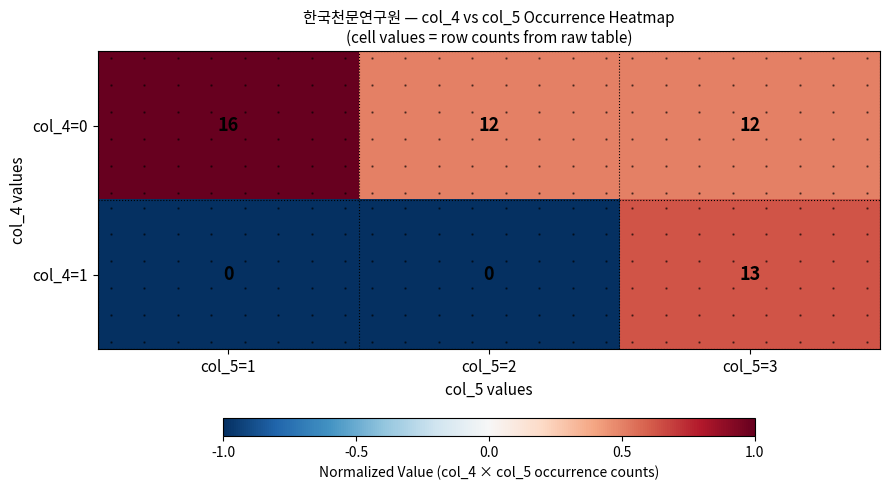

Count the number of data series in this chart.

2